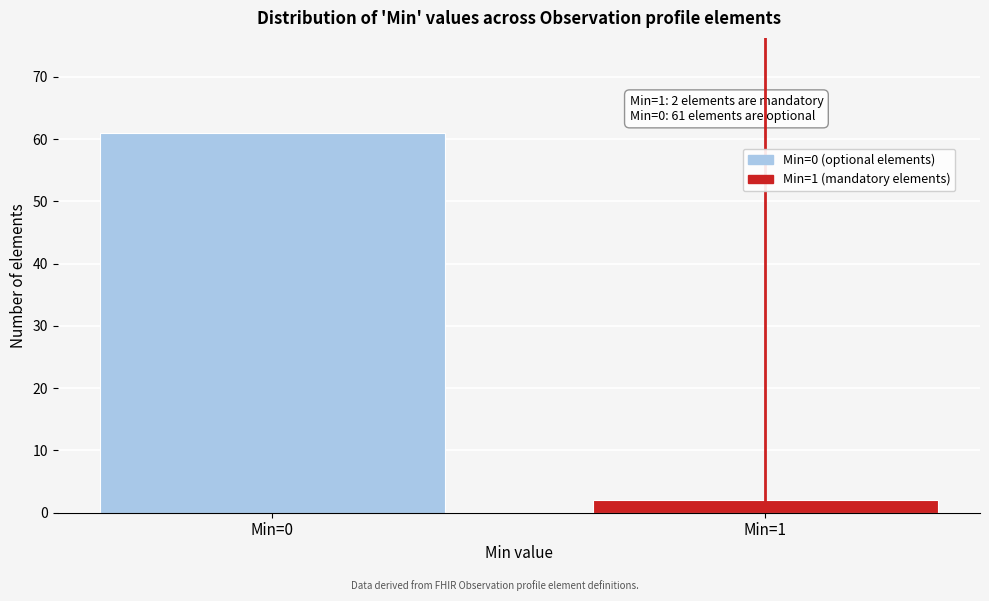

Reading right to left, list all the values displayed in this chart.

2	61